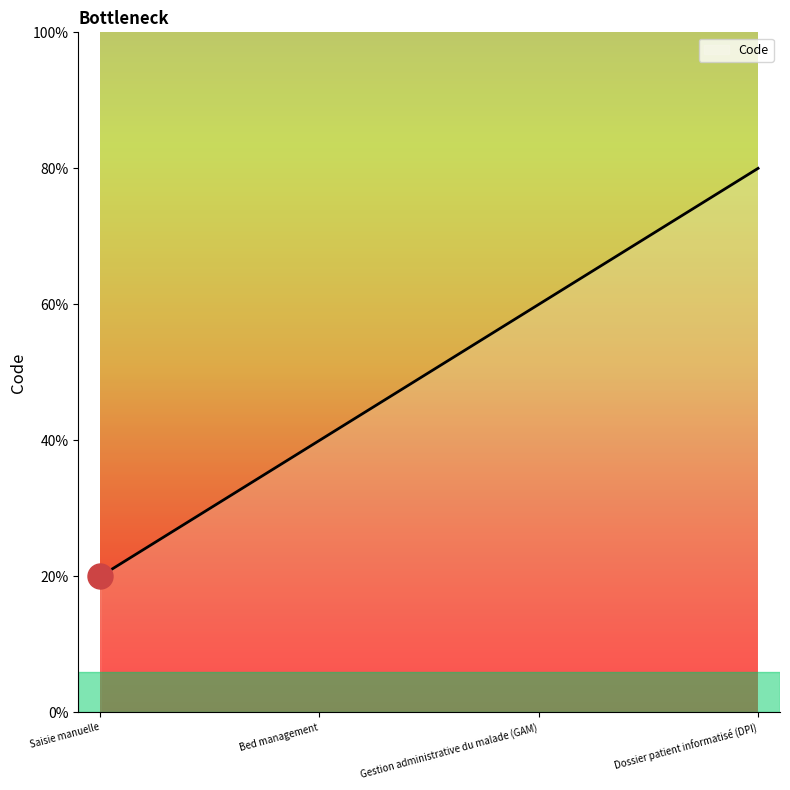

Does the chart display data point markers on the line(s)?

No